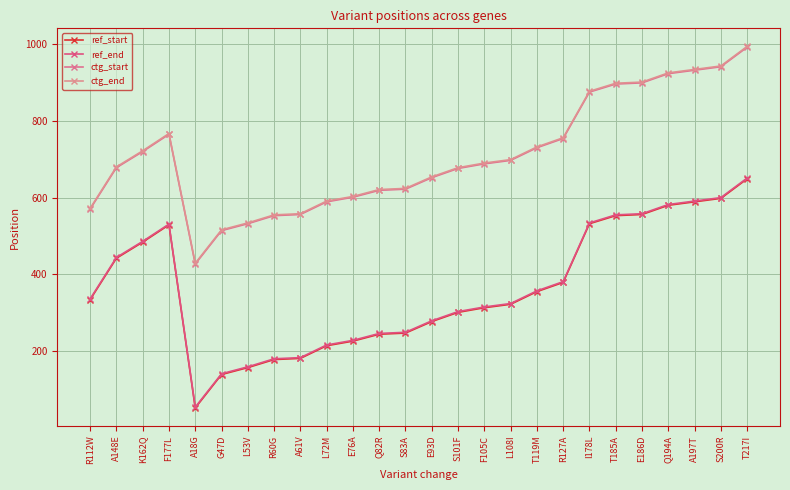

True or false: ctg_start and ref_end cross at least once.

False